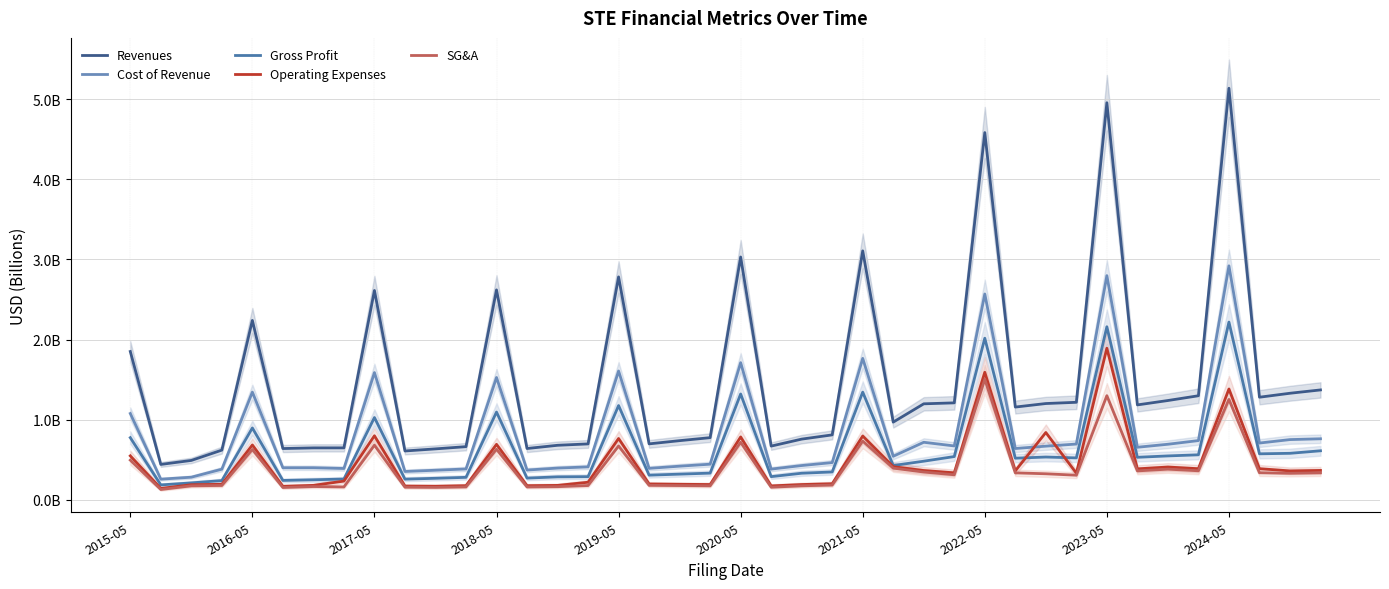

Between 2015-05 and 2023-05, which is larger?

2023-05